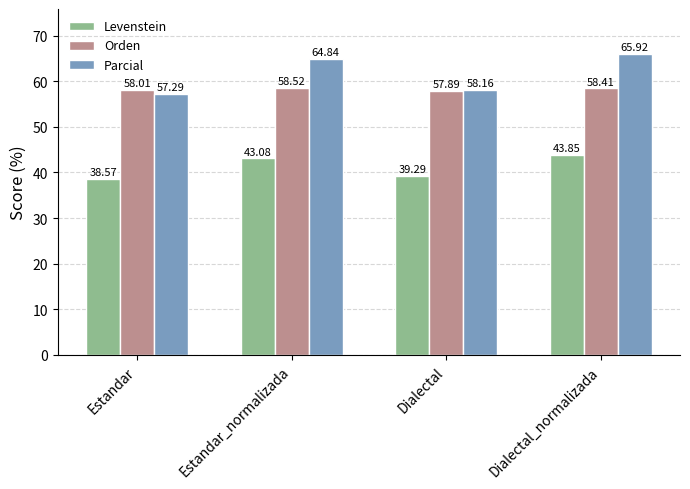

The Parcial series shows 30.3 at Dialectal_normalizada. True or false?

False